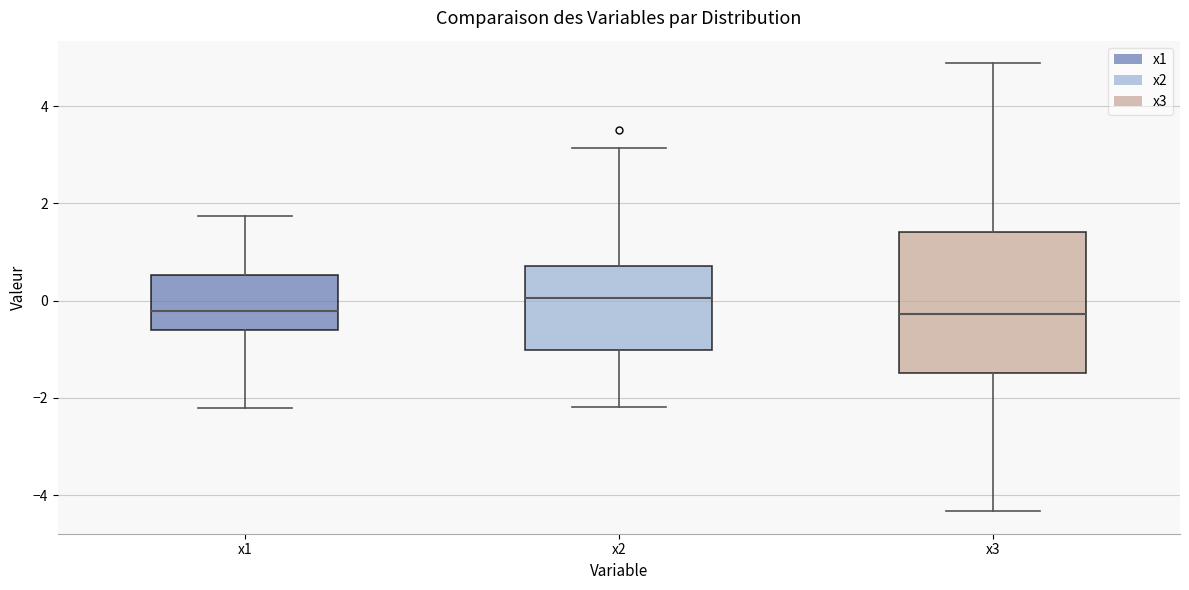

Reading left to right, read every box against the y-axis: the position of its median line, the range the box covers, and the ends of its whiskers. The values are not printed on the chart, so give them approximately, as read against the axis.

x1: median -0.2, box -0.6 to 0.6, whiskers -2.2 to 1.8
x2: median 0.0, box -1.0 to 0.8, whiskers -2.2 to 3.2
x3: median -0.2, box -1.4 to 1.4, whiskers -4.4 to 4.8